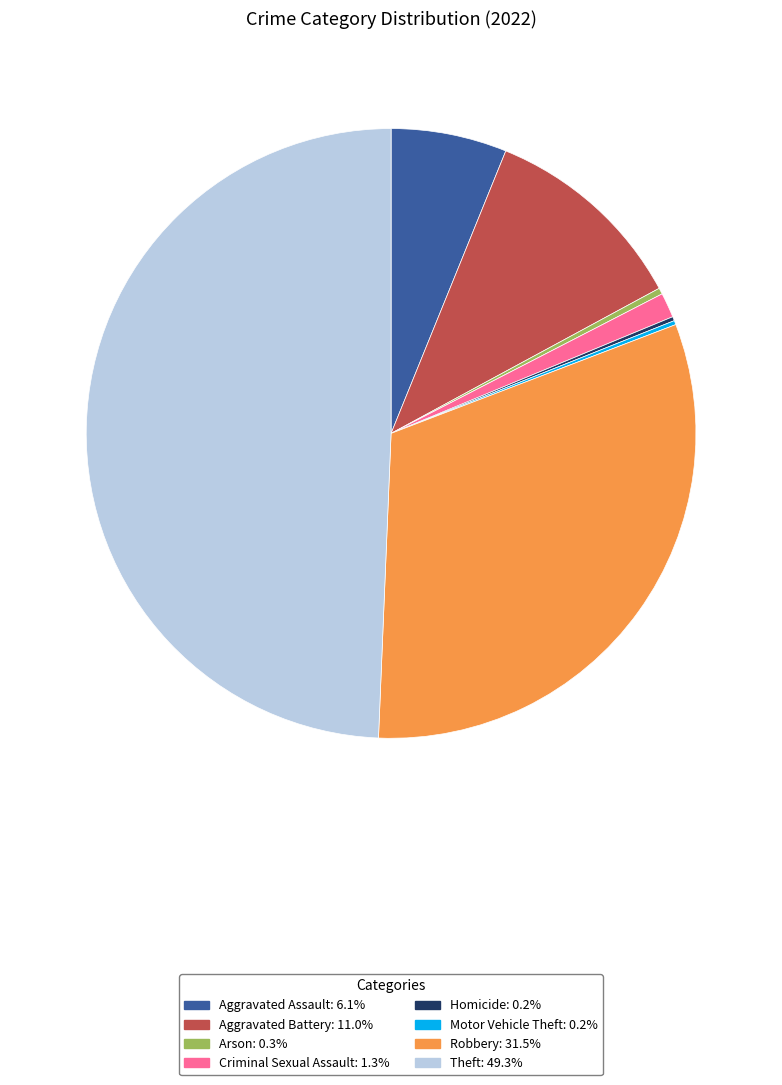

Which category has the biggest portion of the pie?

Theft